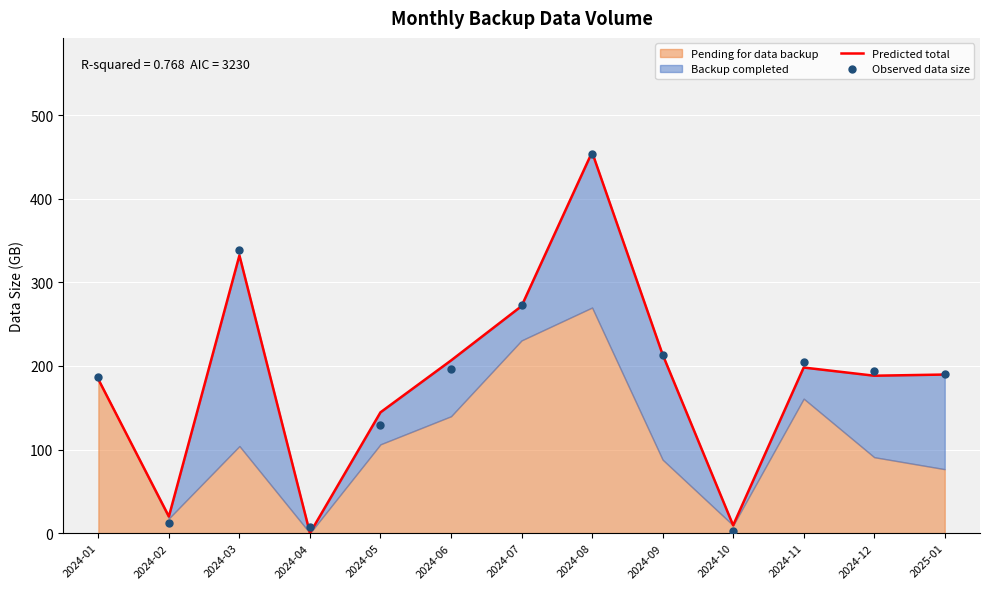

Is the value of Observed data size at 2024-07 greater than the value of Predicted total at 2024-03?

No